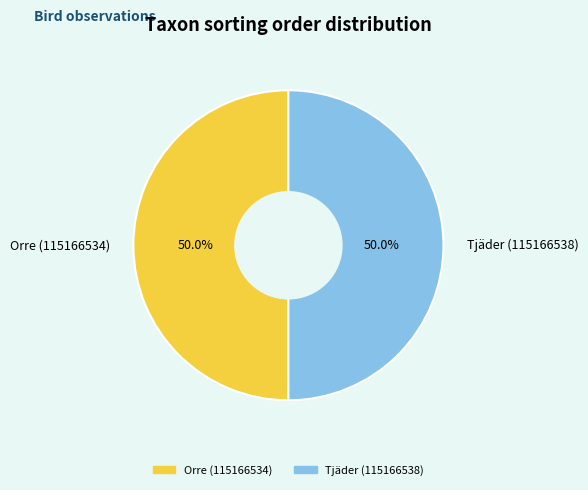

What is the total percentage of Tjäder (115166538) and Orre (115166534)?

100.0%